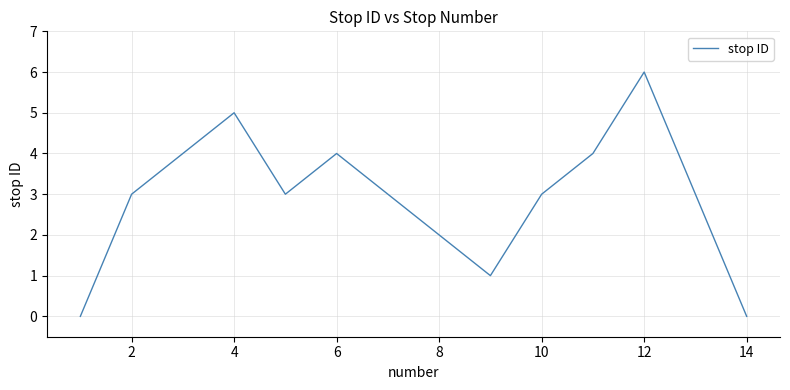

What is the difference between the maximum and minimum values?

6